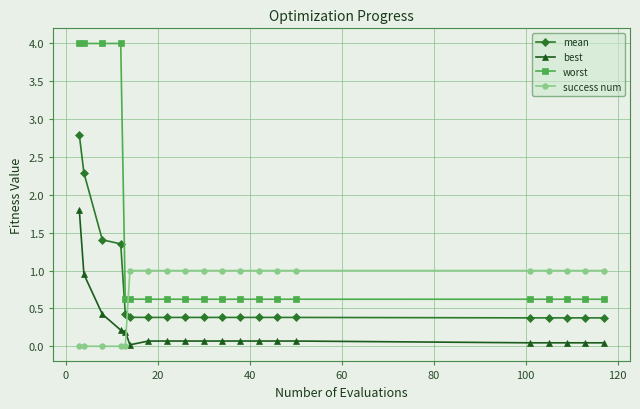

What is the difference between the maximum and minimum values in the mean series?

2.4